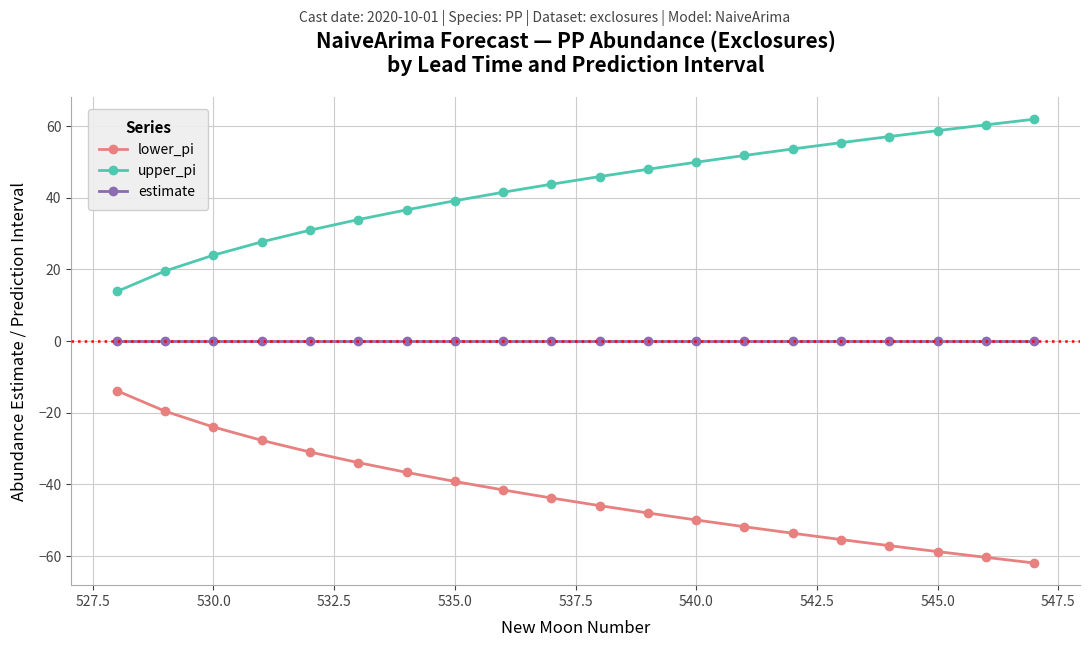

What is the minimum value shown in the chart?

-61.9